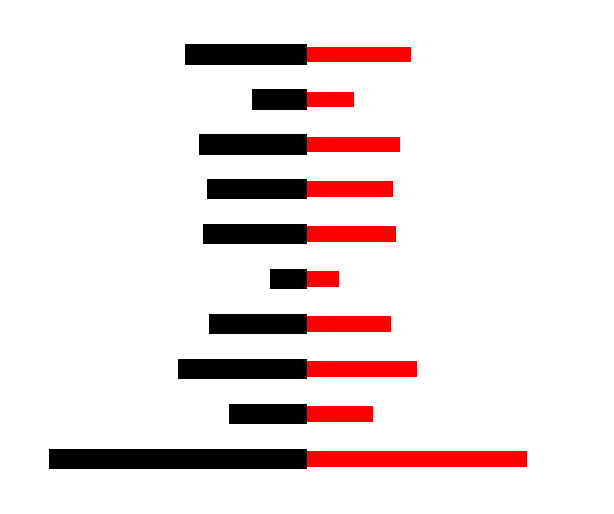

What is the difference between the highest and lowest values at 0?

4472375